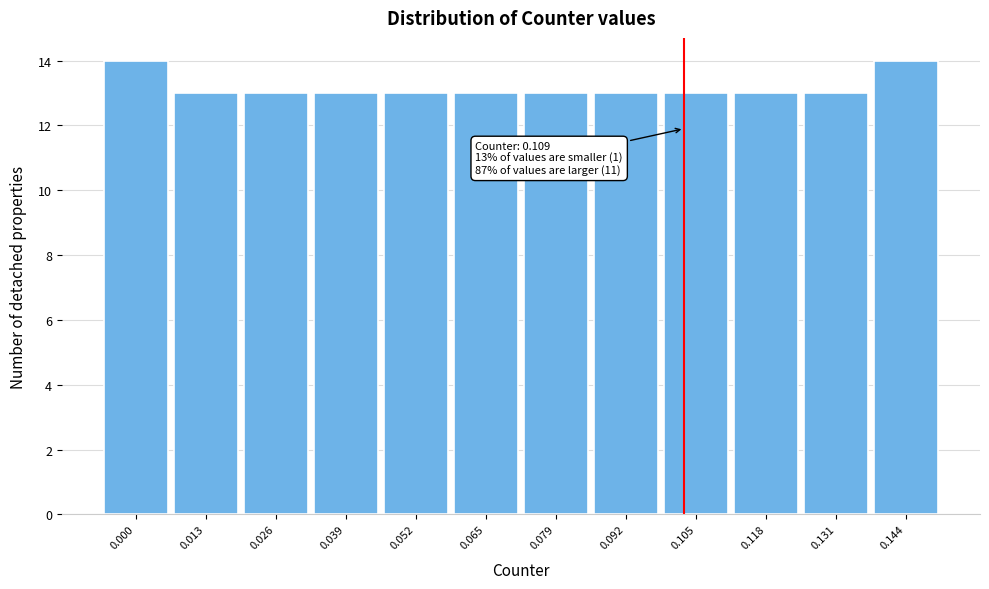

Reading left to right, list all the values displayed in this chart.

0.000=14	0.013=13	0.026=13	0.039=13	0.052=13	0.065=13	0.079=13	0.092=13	0.105=13	0.118=13	0.131=13	0.144=14